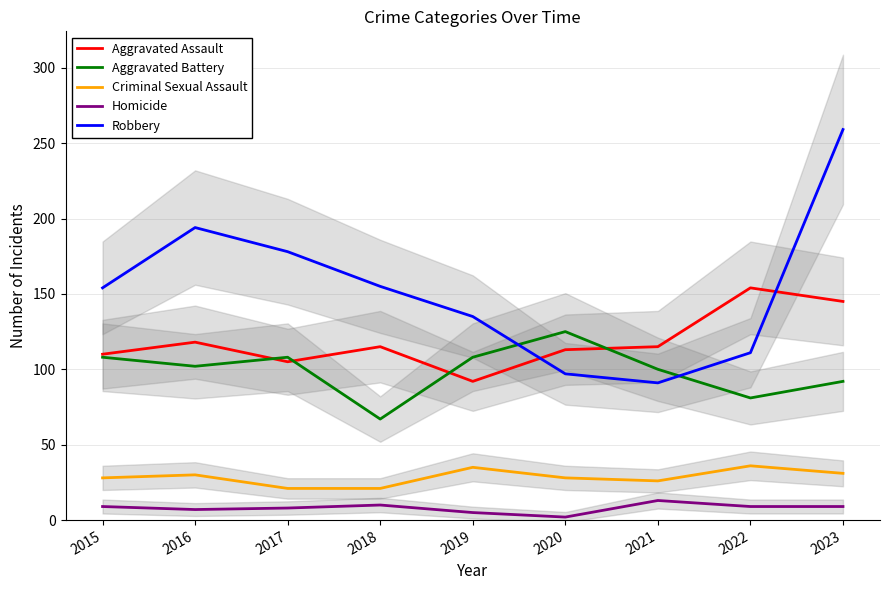

What are all the series names shown in the legend?

Aggravated Assault, Aggravated Battery, Criminal Sexual Assault, Homicide, Robbery